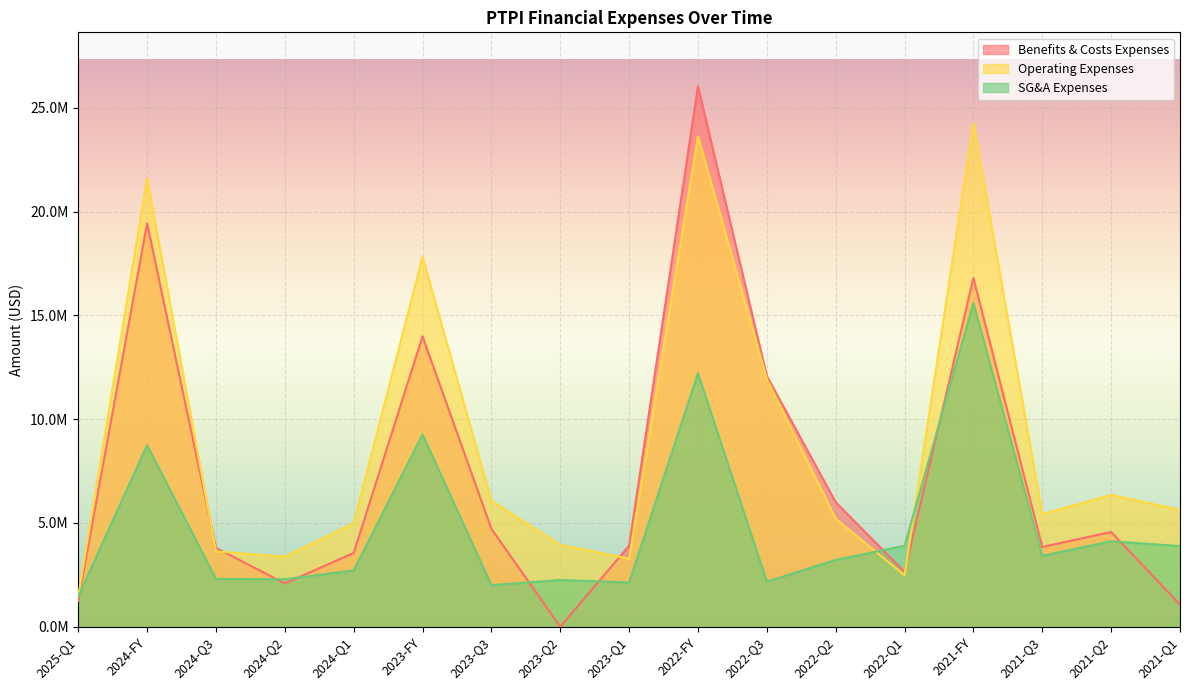

Reading left to right, what are all the values shown in this chart?

benefits_costs_expenses: 2025-Q1=1247331	2024-FY=19430833	2024-Q3=3797027	2024-Q2=2083497	2024-Q1=3551469	2023-FY=13985576	2023-Q3=4717989	2023-Q2=0	2023-Q1=3903119	2022-FY=26029627	2022-Q3=12075438	2022-Q2=5998308	2022-Q1=2639393	2021-FY=16797940	2021-Q3=3839722	2021-Q2=4563866	2021-Q1=1066525
operating_expenses: 2025-Q1=1458349	2024-FY=21578993	2024-Q3=3629109	2024-Q2=3373266	2024-Q1=4985248	2023-FY=17808532	2023-Q3=6072823	2023-Q2=3942962	2023-Q1=3276527	2022-FY=23618385	2022-Q3=11927761	2022-Q2=5198716	2022-Q1=2474027	2021-FY=24259714	2021-Q3=5422628	2021-Q2=6345047	2021-Q1=5629727
selling_general_admin: 2025-Q1=1458349	2024-FY=8749102	2024-Q3=2301305	2024-Q2=2286630	2024-Q1=2711456	2023-FY=9261471	2023-Q3=2001935	2023-Q2=2249592	2023-Q1=2130639	2022-FY=12209162	2022-Q3=2170975	2022-Q2=3216604	2022-Q1=3897738	2021-FY=15593233	2021-Q3=3413223	2021-Q2=4116173	2021-Q1=3881717